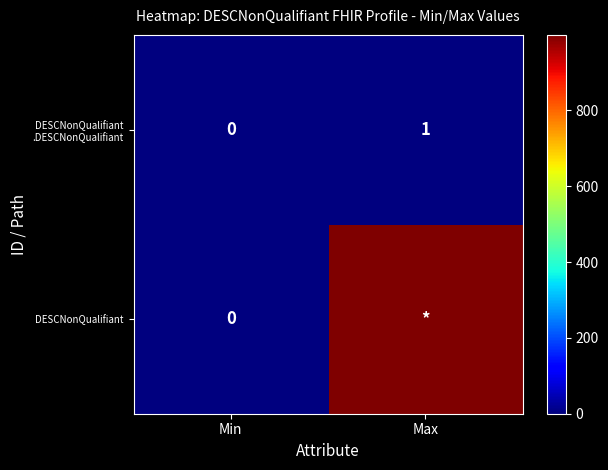

At which label does DESCNonQualifiant .DESCNonQualifiant reach its minimum?

Min